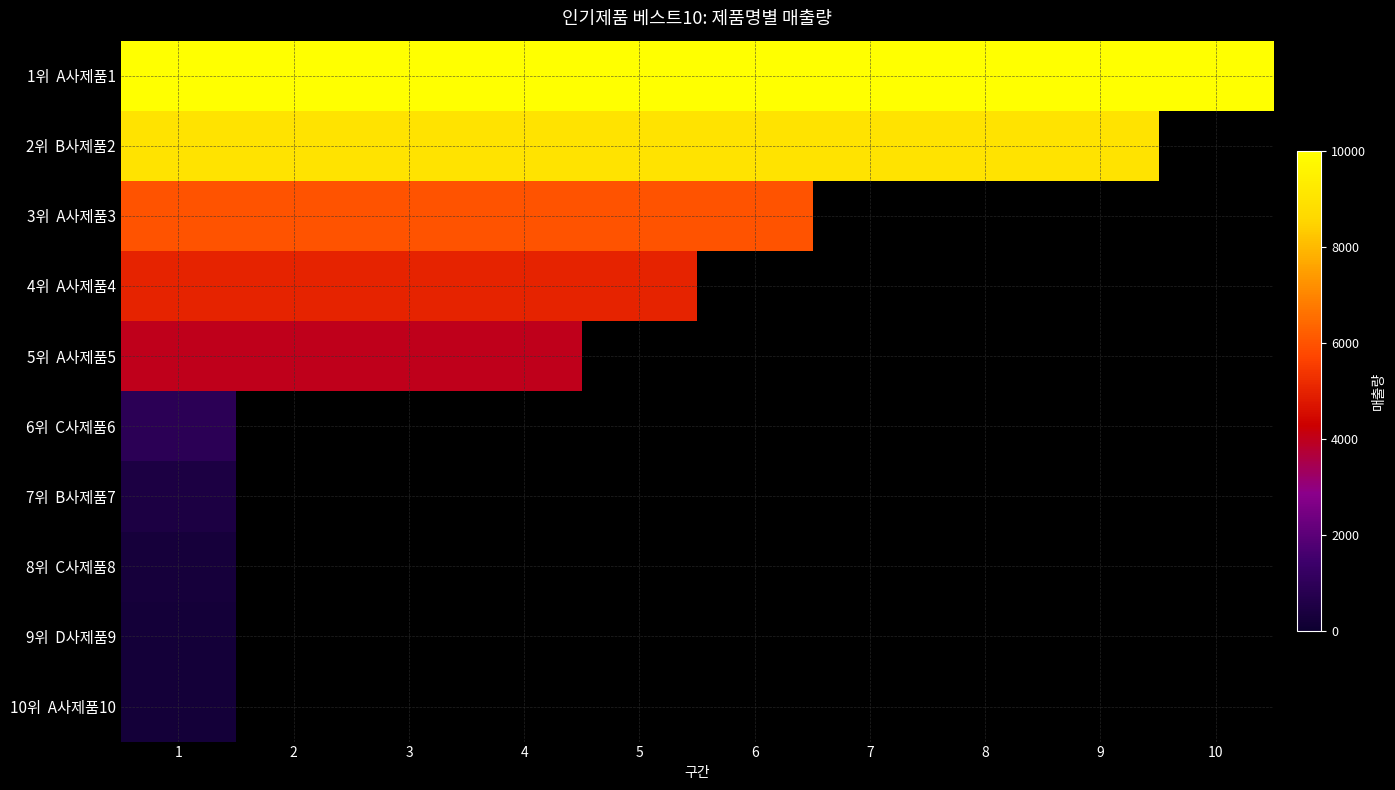

Which has a higher value, 6 or 1?

6